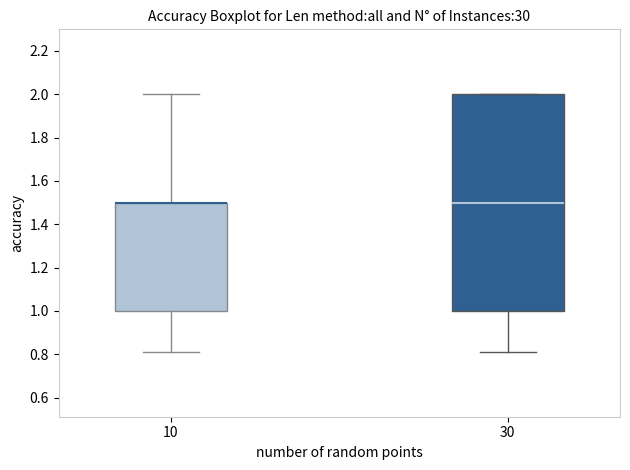

Reading left to right, transcribe this box plot: for each box, give where its median line is, the range the box spans, and where its two whiskers end, as read against the y-axis. The values are not printed on the chart, so give them approximately, as read against the axis.

10: median 1.50 (drawn on the box's upper edge), box 1.00 to 1.50, whiskers 0.82 to 2.00
30: median 1.50, box 1.00 to 2.00, whiskers 0.82 to 2.00